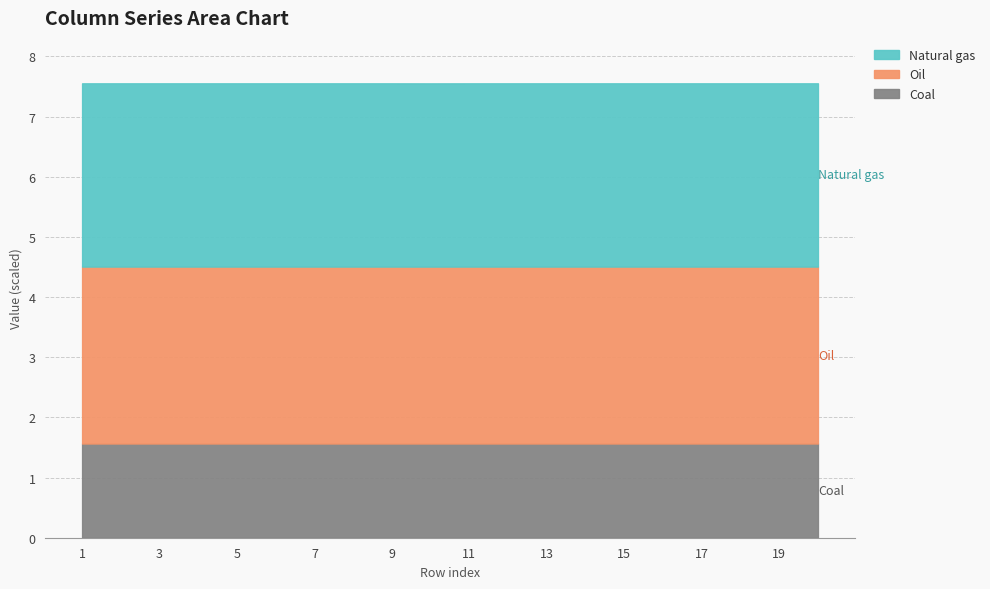

The Coal series shows 1.6 at 9. True or false?

True